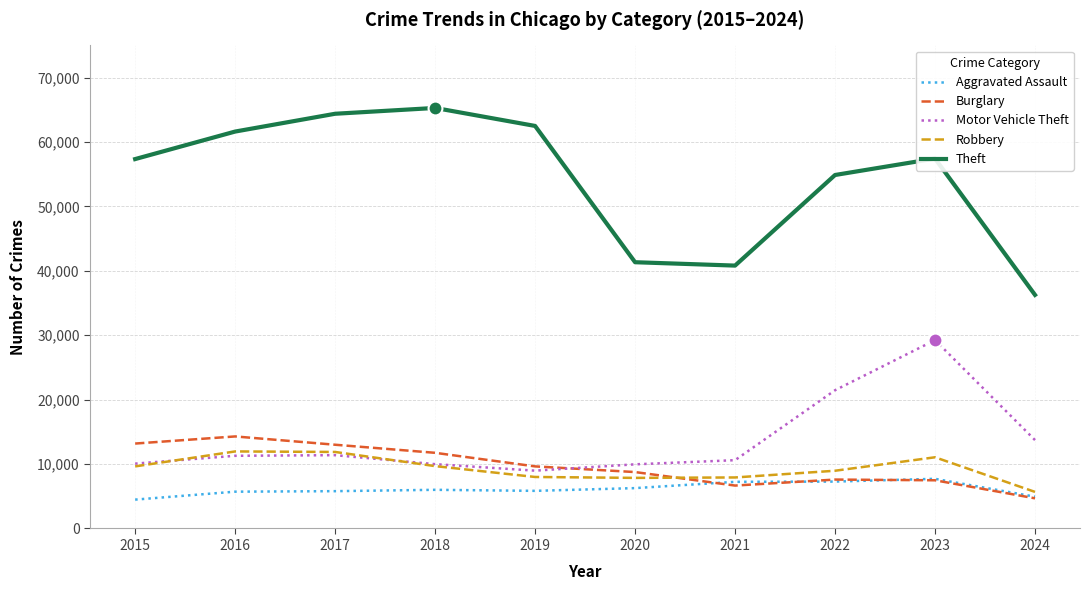

Which series has the largest range (max minus min)?

Theft